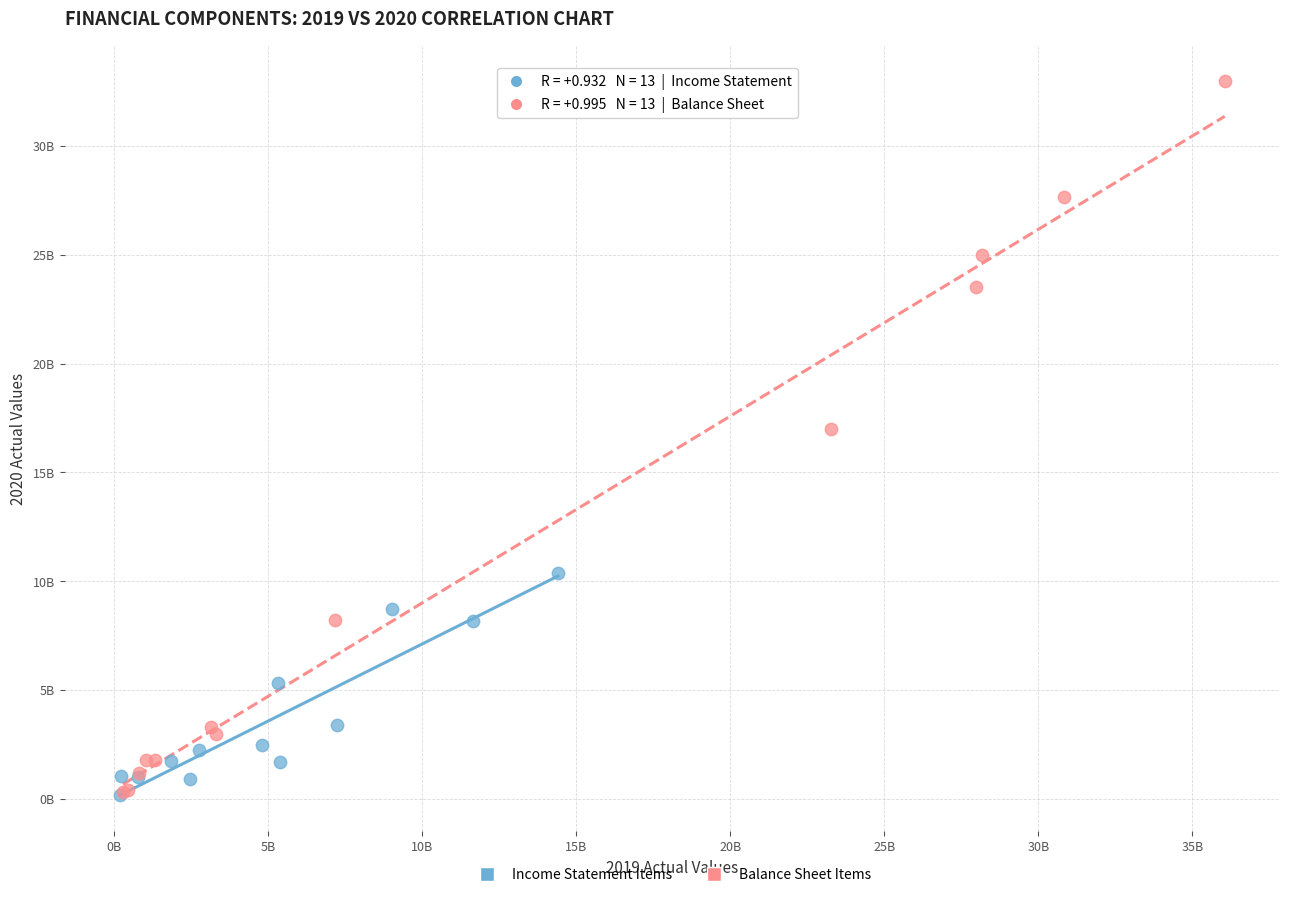

What are all the series names shown in the legend?

Income Statement Items, Balance Sheet Items